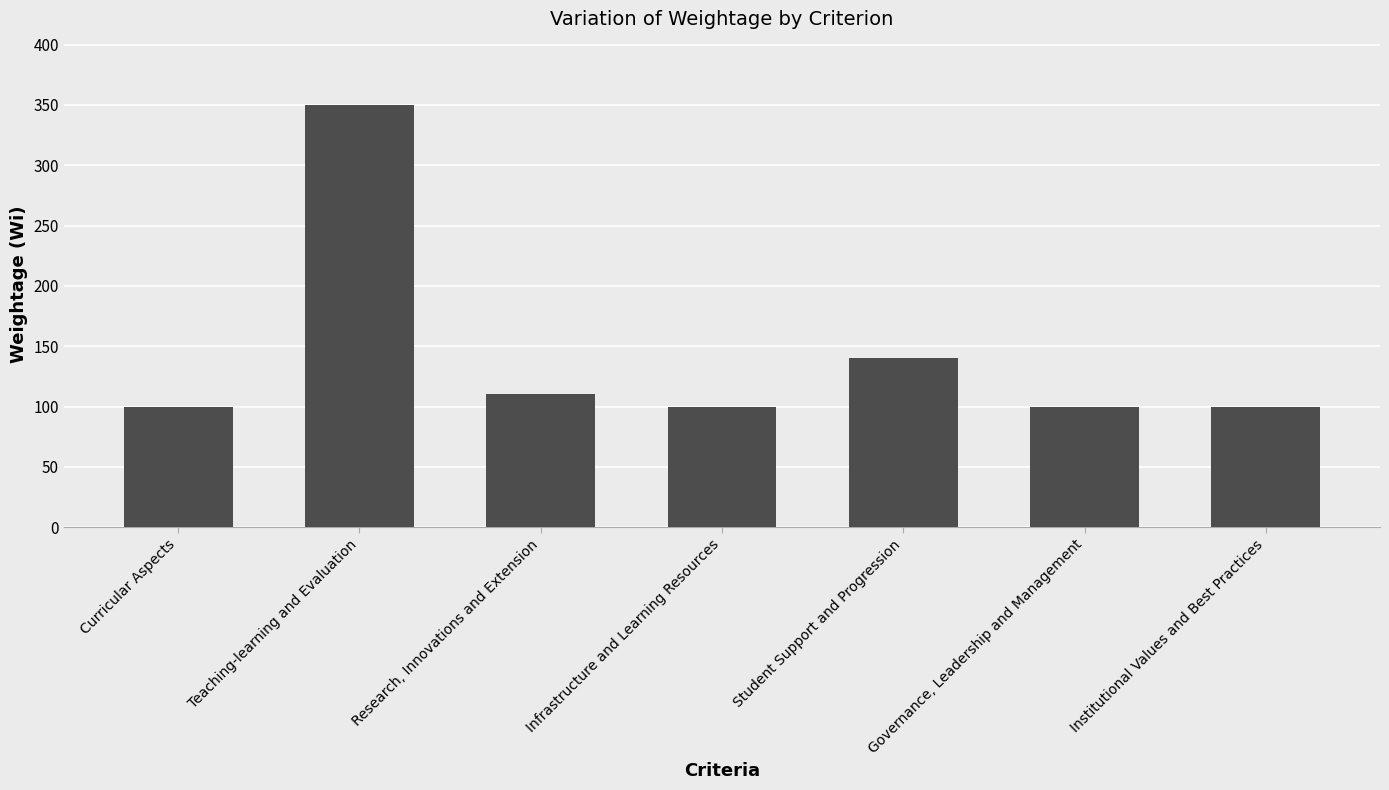

What is the difference between the maximum and minimum values?

250